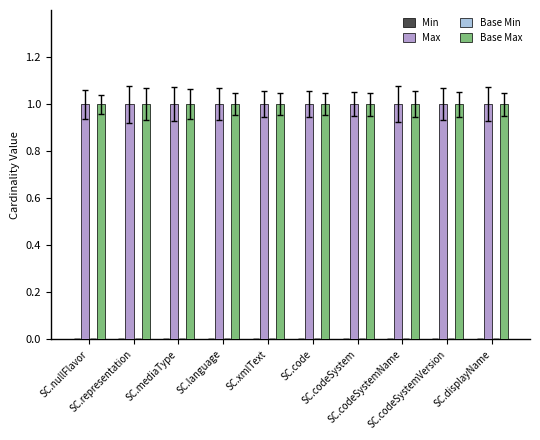

Count the number of data series in this chart.

4